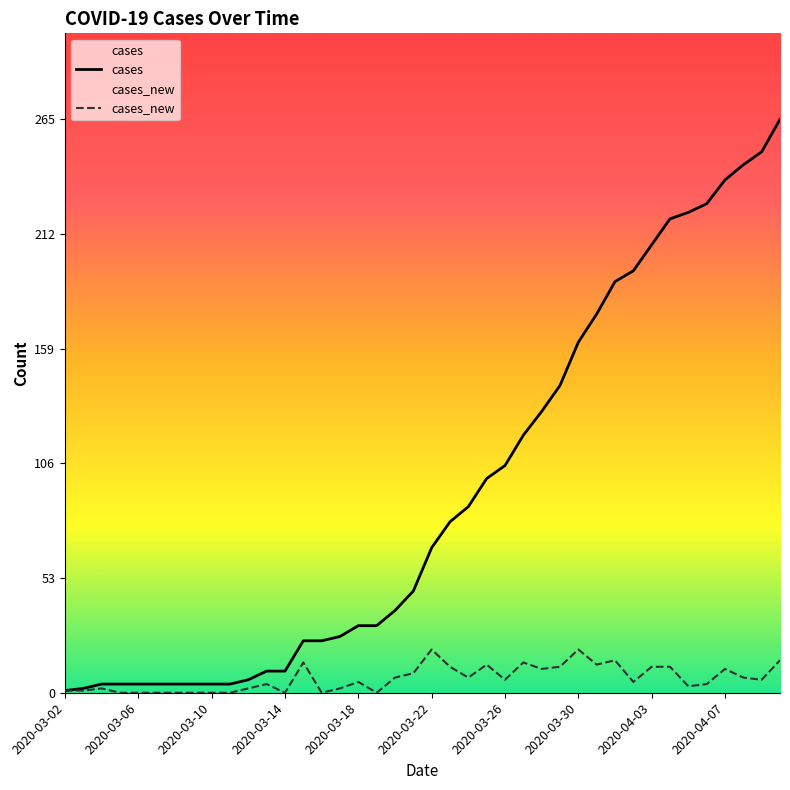

What are all the series names shown in the legend?

cases, cases_new